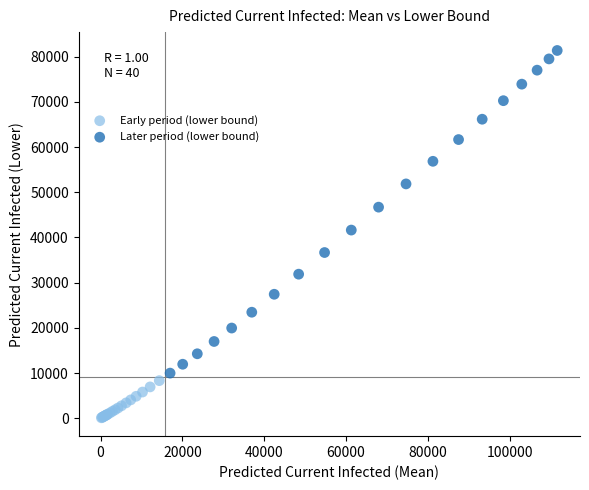

Which series contains the lowest Y value?

Early period (lower bound)